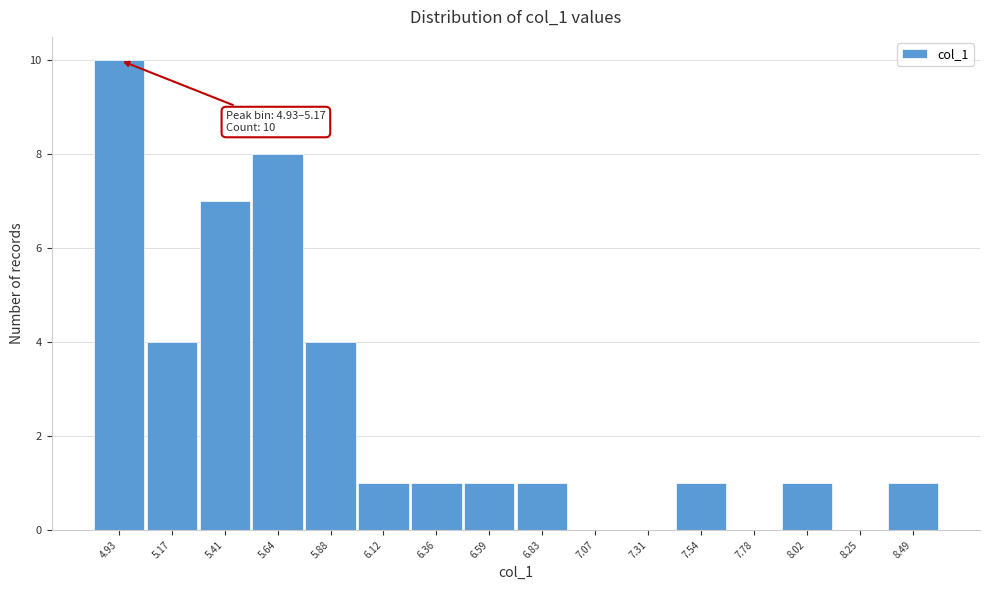

Reading left to right, what are all the values shown in this chart?

4.93=10	5.17=4	5.41=7	5.64=8	5.88=4	6.12=1	6.36=1	6.59=1	6.83=1	7.07=0	7.31=0	7.54=1	7.78=0	8.02=1	8.25=0	8.49=1